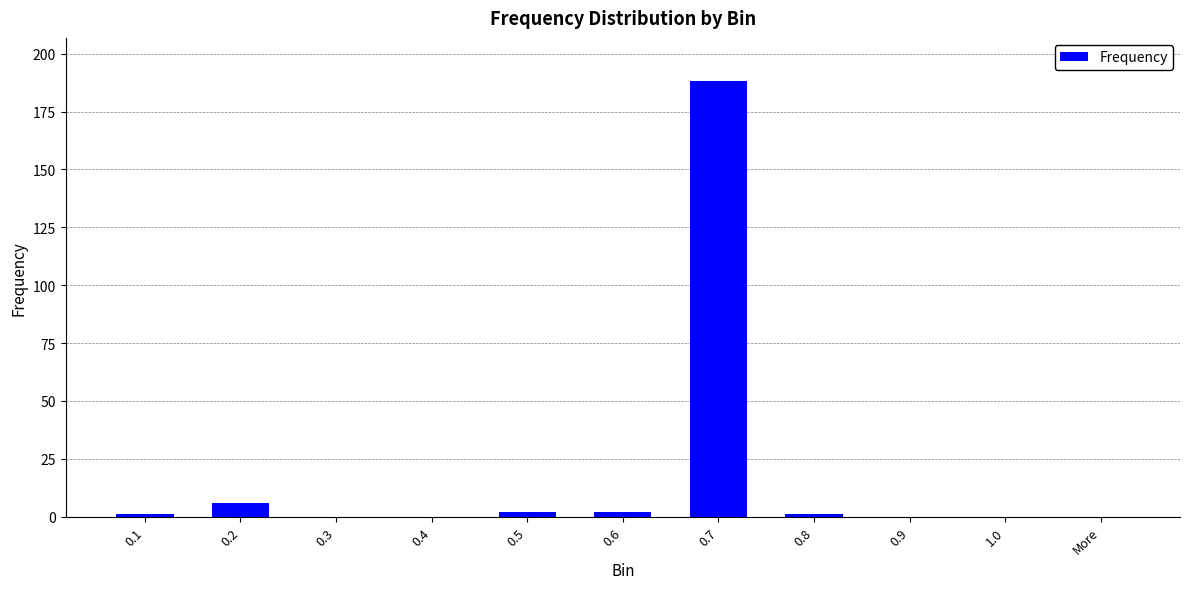

What is the difference between the values at 0.6 and 0.3?

2